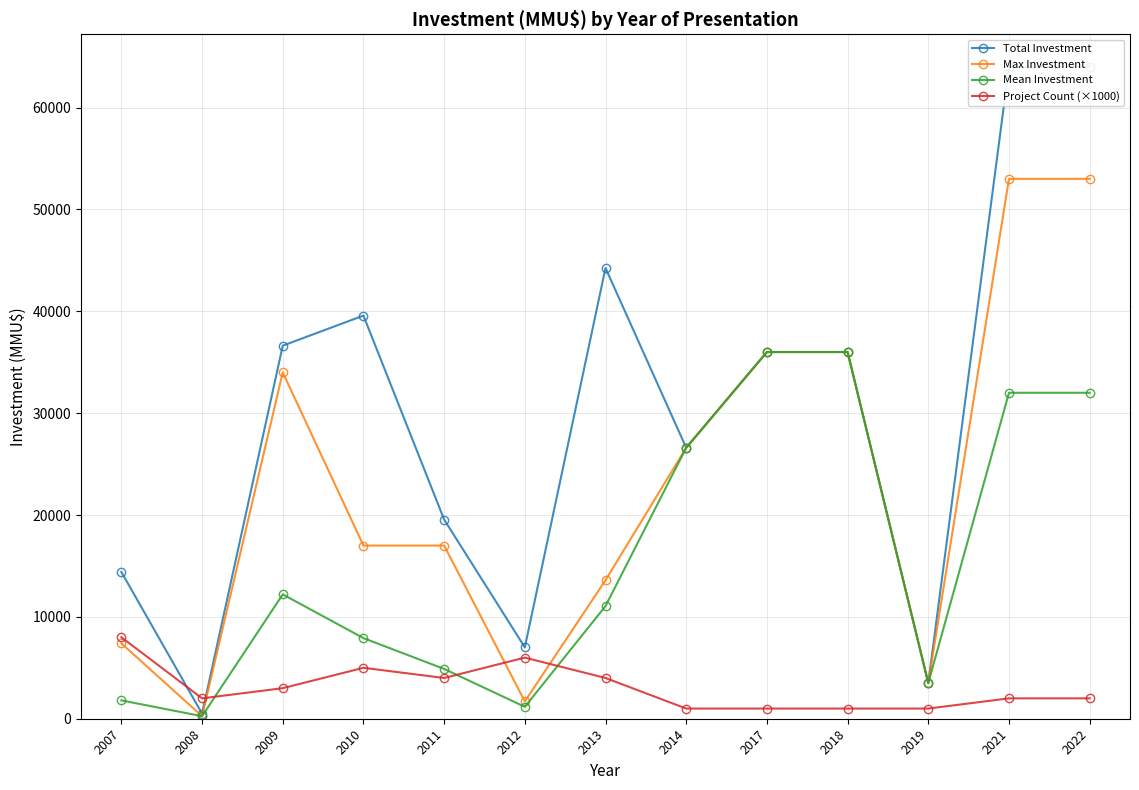

What is the difference between the second highest and minimum values in the Project Count (×1000) series?

5000